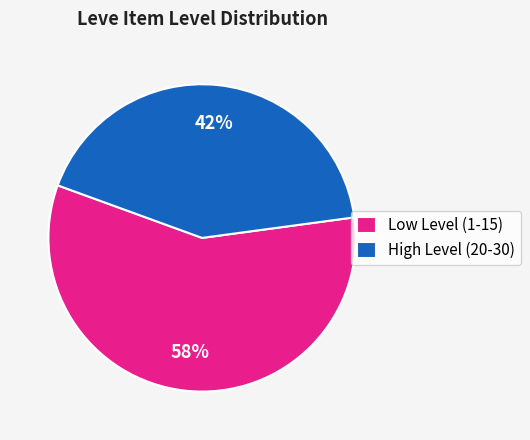

How many segments does this pie chart have?

2